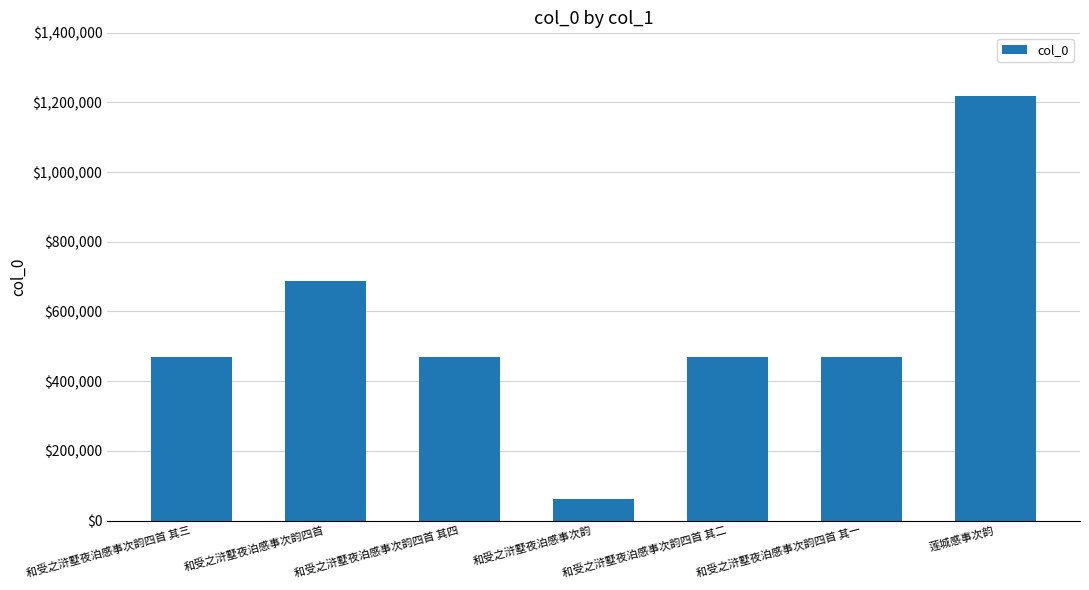

What is the label of the 7th bar from the left?

莲城感事次韵